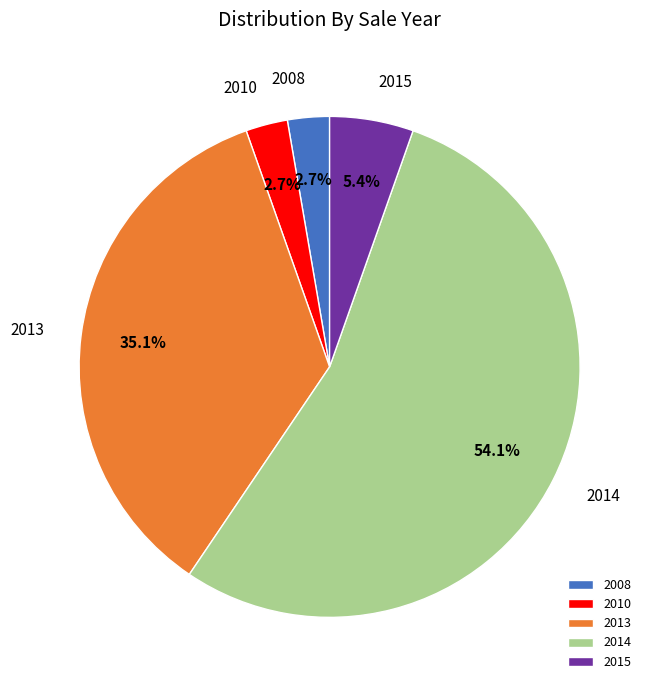

Approximately how many times larger is the value at 2014 compared to 2010?

20.0